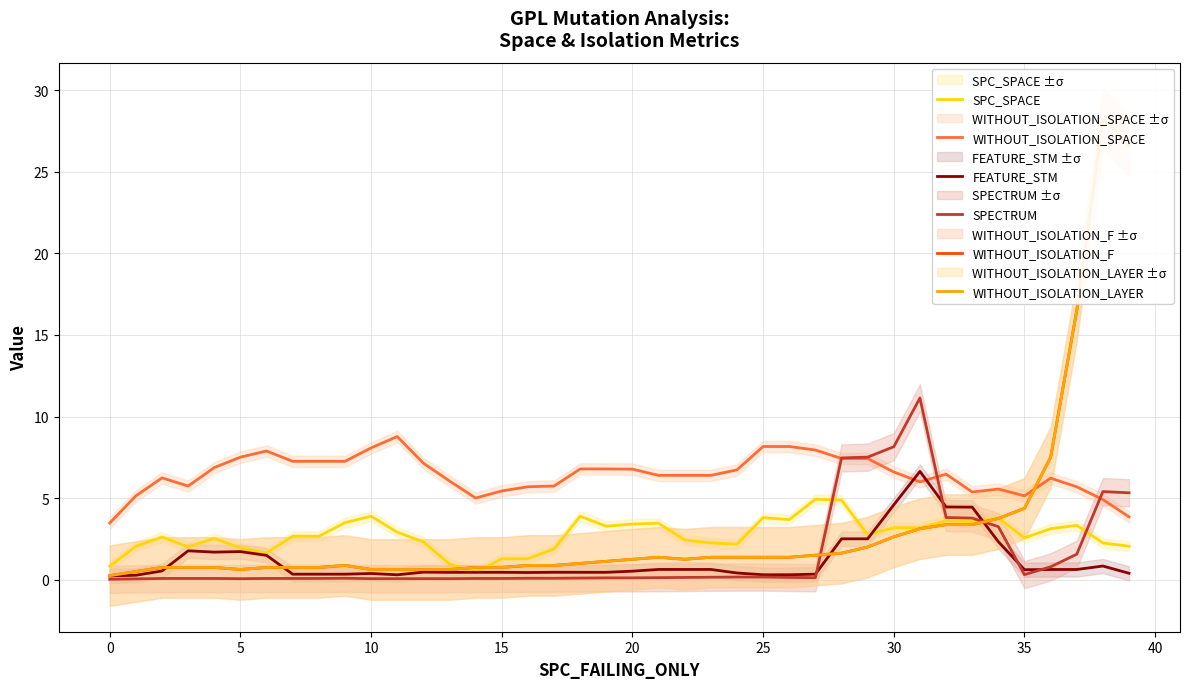

True or false: SPC_SPACE and WITHOUT_ISOLATION_SPACE intersect in this chart.

False